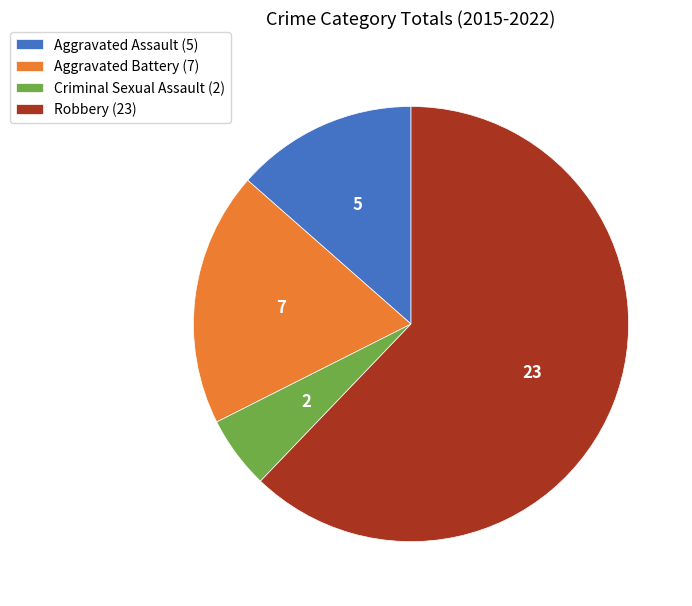

How many slices are in this pie chart?

4